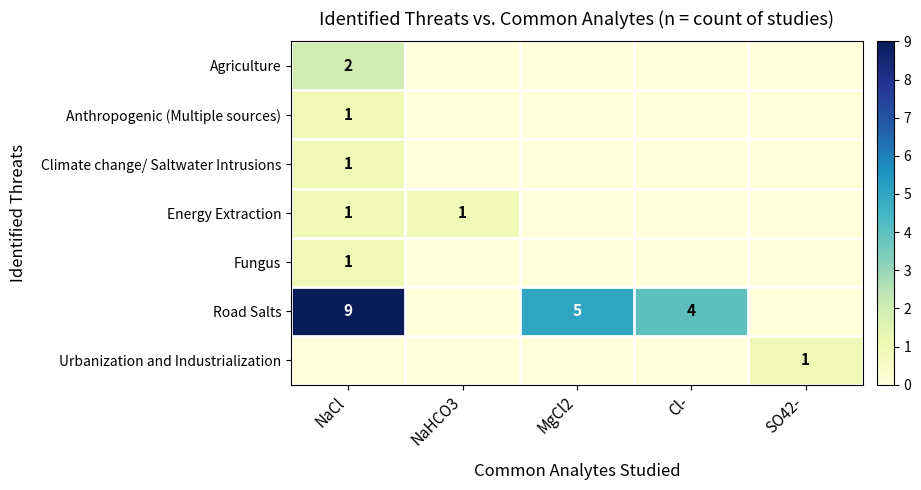

The Road Salts series shows 7 at MgCl2. True or false?

False